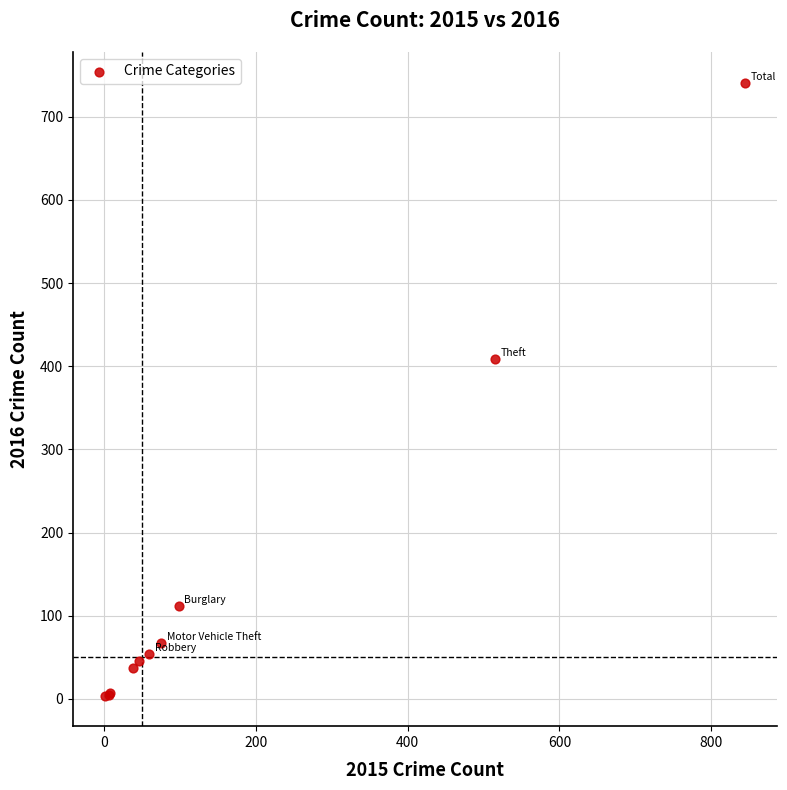

What Y value in the scatter plot is closest to 372?

409